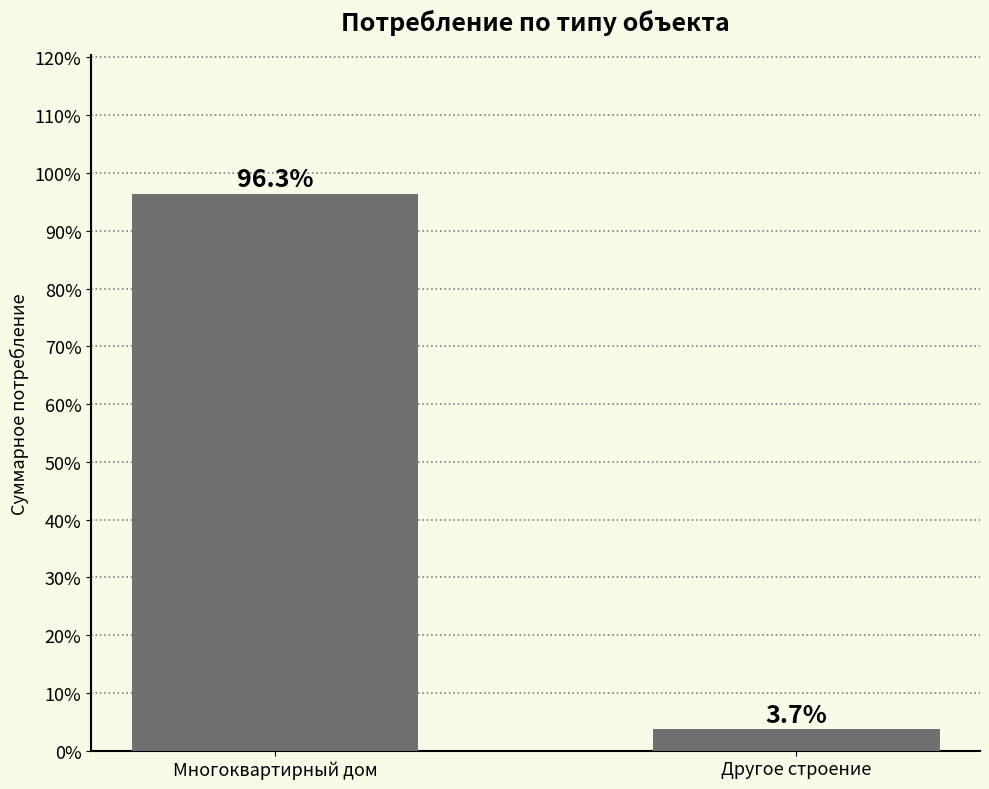

The chart shows a value of 65.5 at Многоквартирный дом. True or false?

False